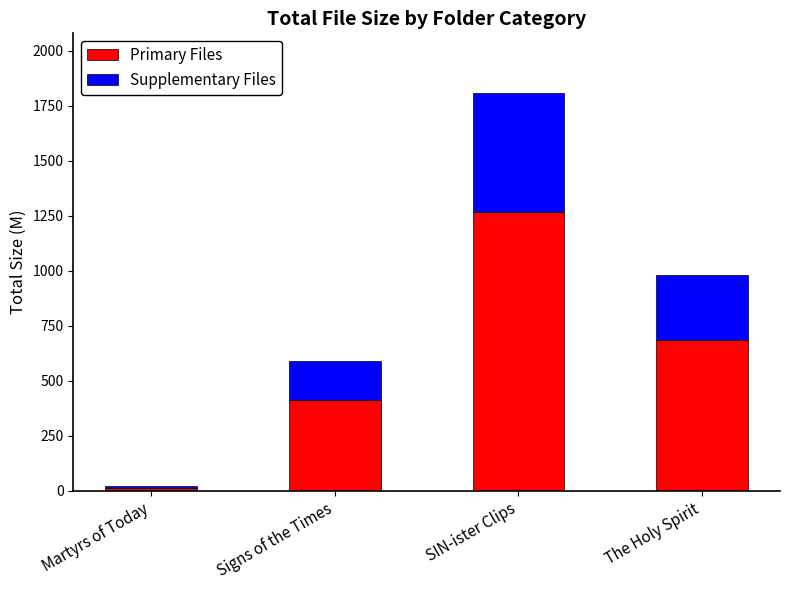

What is the sum of all Primary Files values?

2381.3